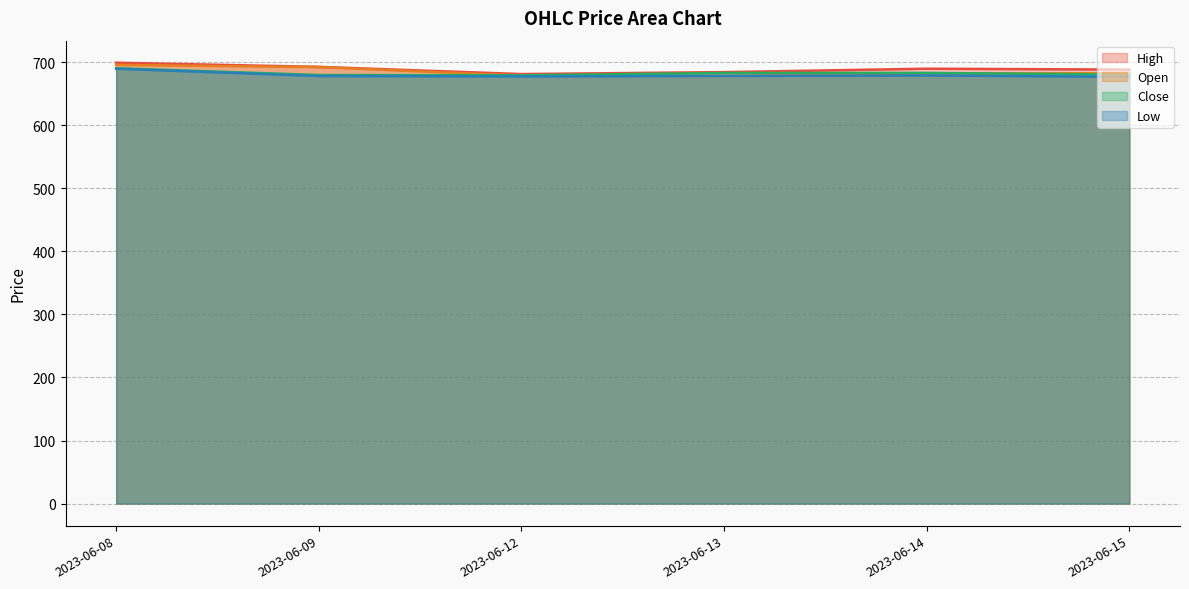

How many lines are shown in the chart?

4